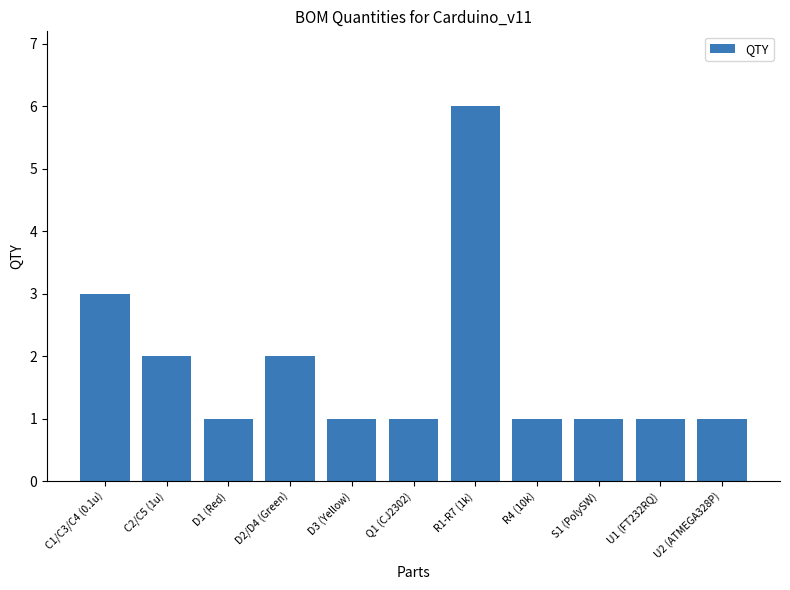

How many bars are there in total?

11